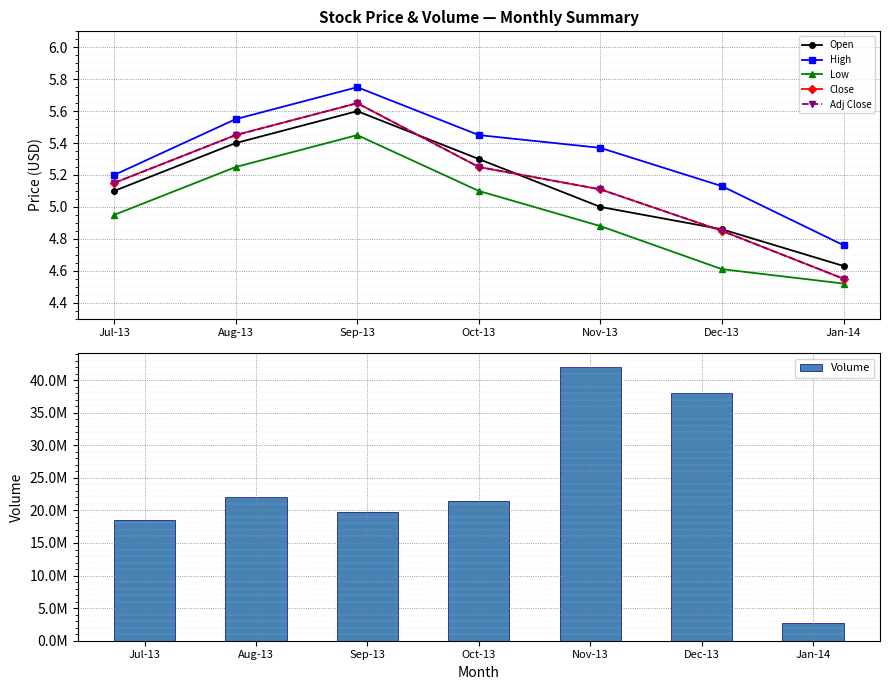

What are all the series names shown in the legend?

Open, High, Low, Close, Adj Close, Volume